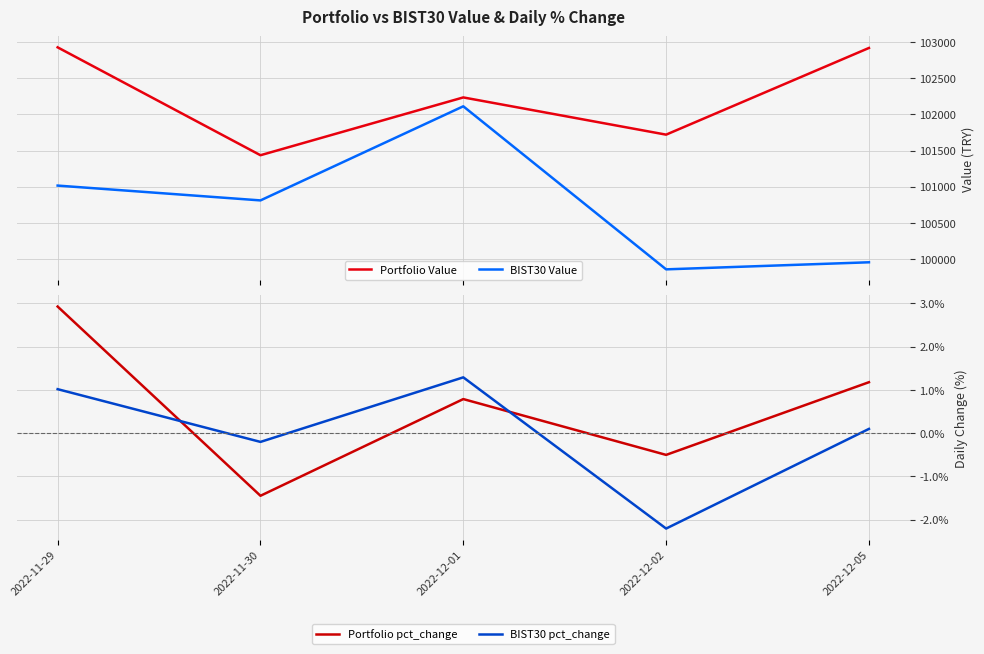

How many categories are shown in the chart?

5